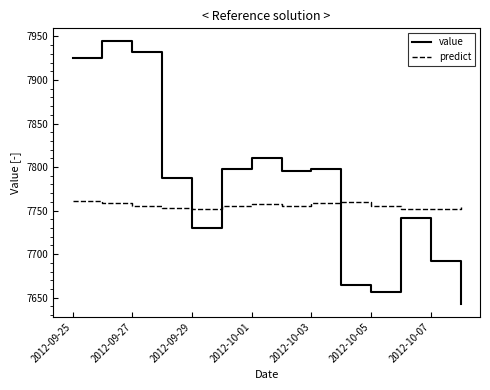

How many times do value and predict cross each other?

3